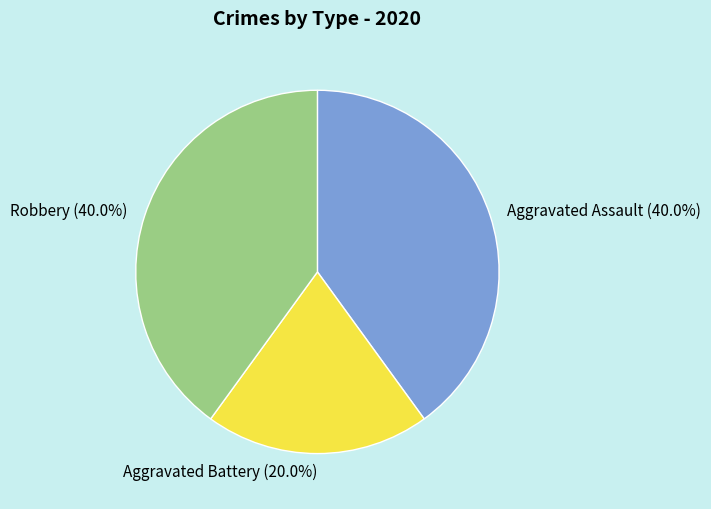

To the nearest percent, what is the difference between the largest and smallest slice percentages?

20%